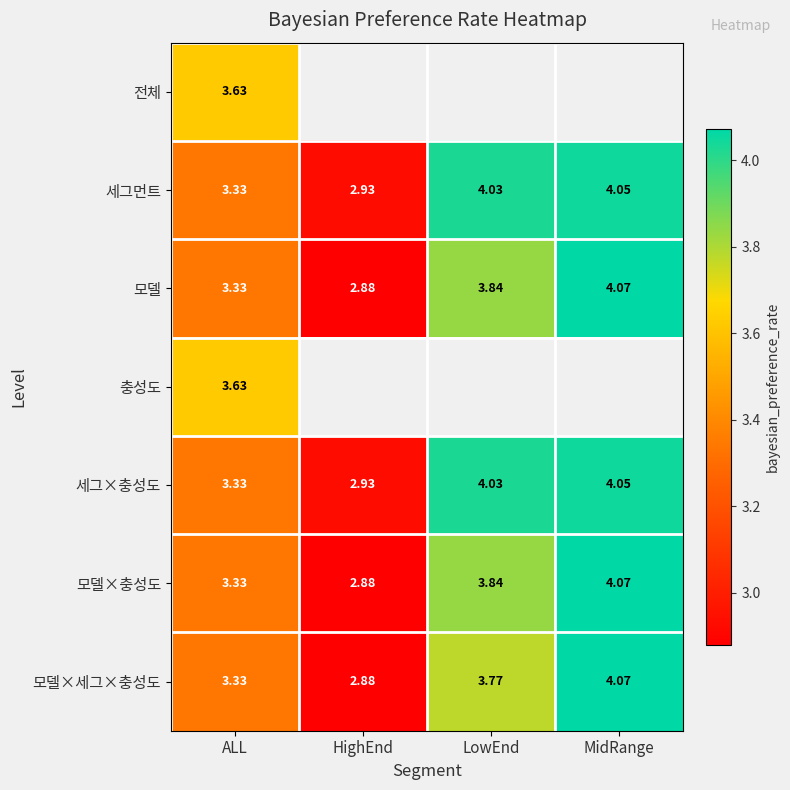

At which category is the sum across all series the highest?

ALL